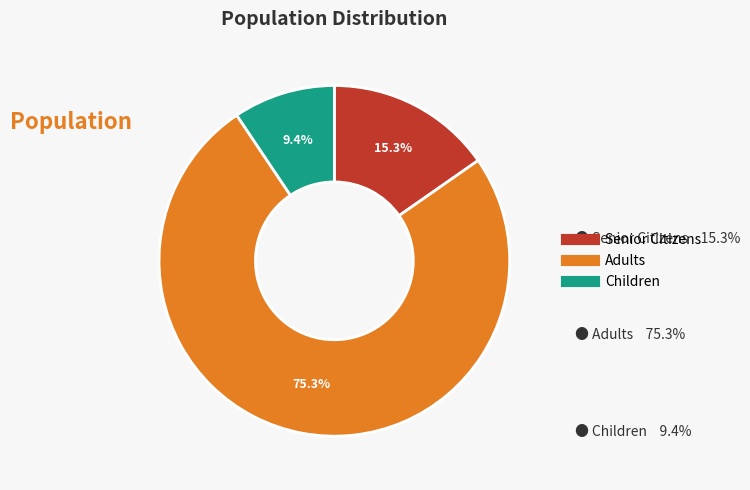

Is there any slice that represents more than half of the pie?

Yes